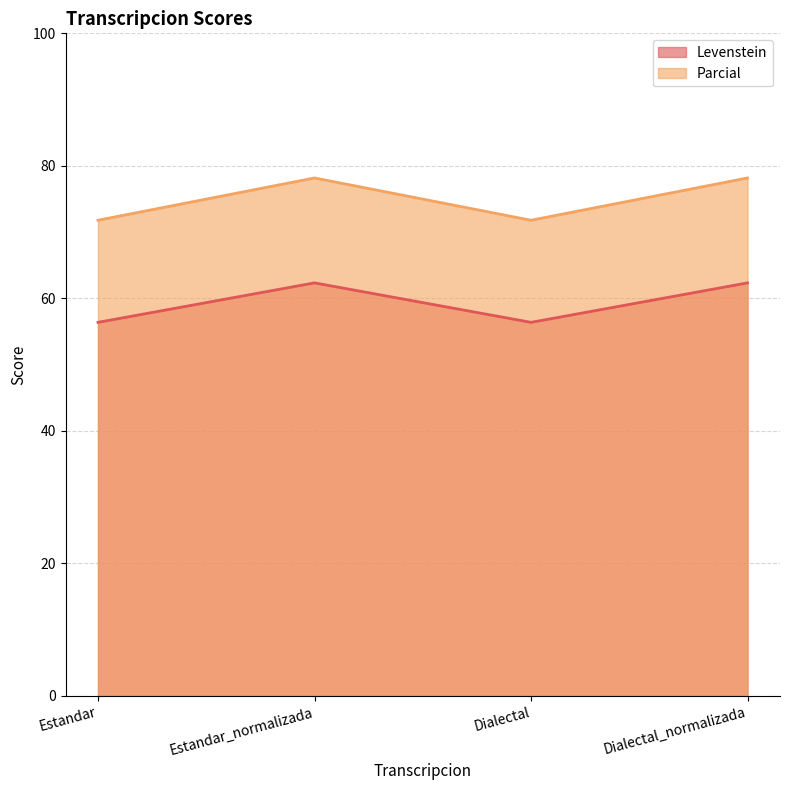

True or false: Levenstein and Parcial intersect in this chart.

False